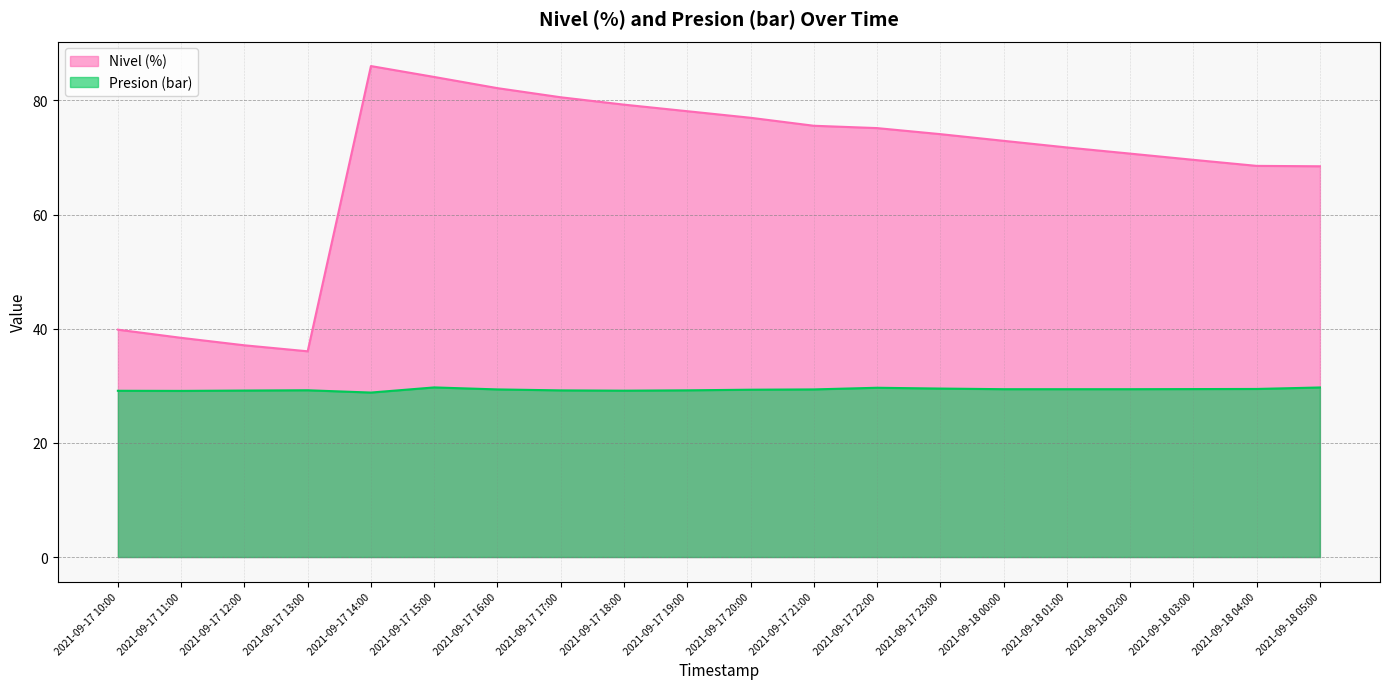

Is the value of Nivel (%) at 2021-09-17 10:00 greater than the value of Presion (bar) at 2021-09-18 01:00?

Yes